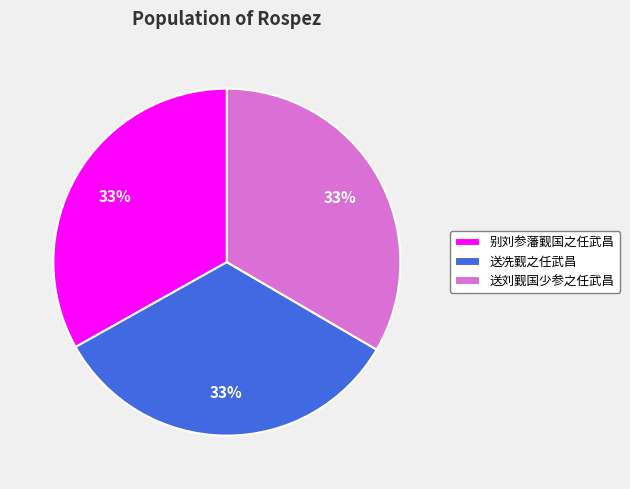

How many slices are in this pie chart?

3